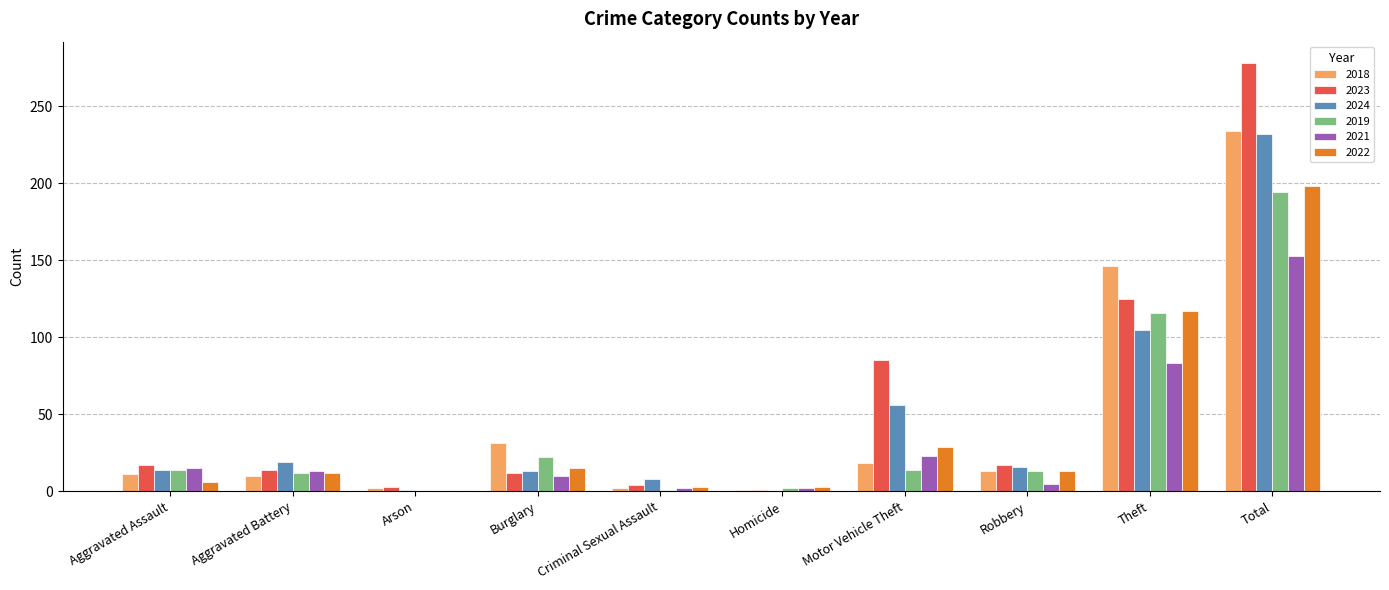

Is it true that 2019 equals 22 at Burglary?

True